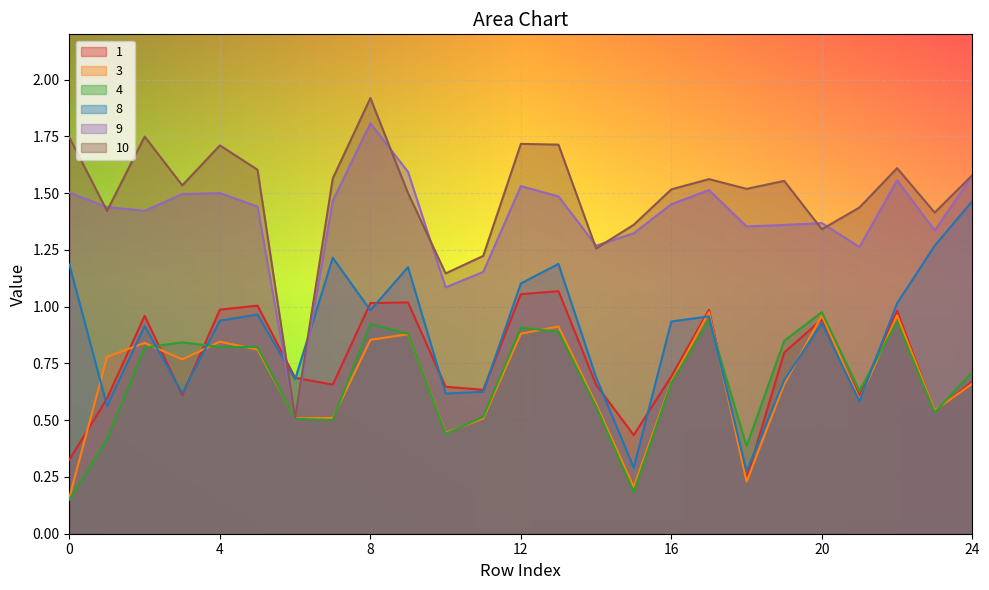

At which label does 10 reach its peak?

8